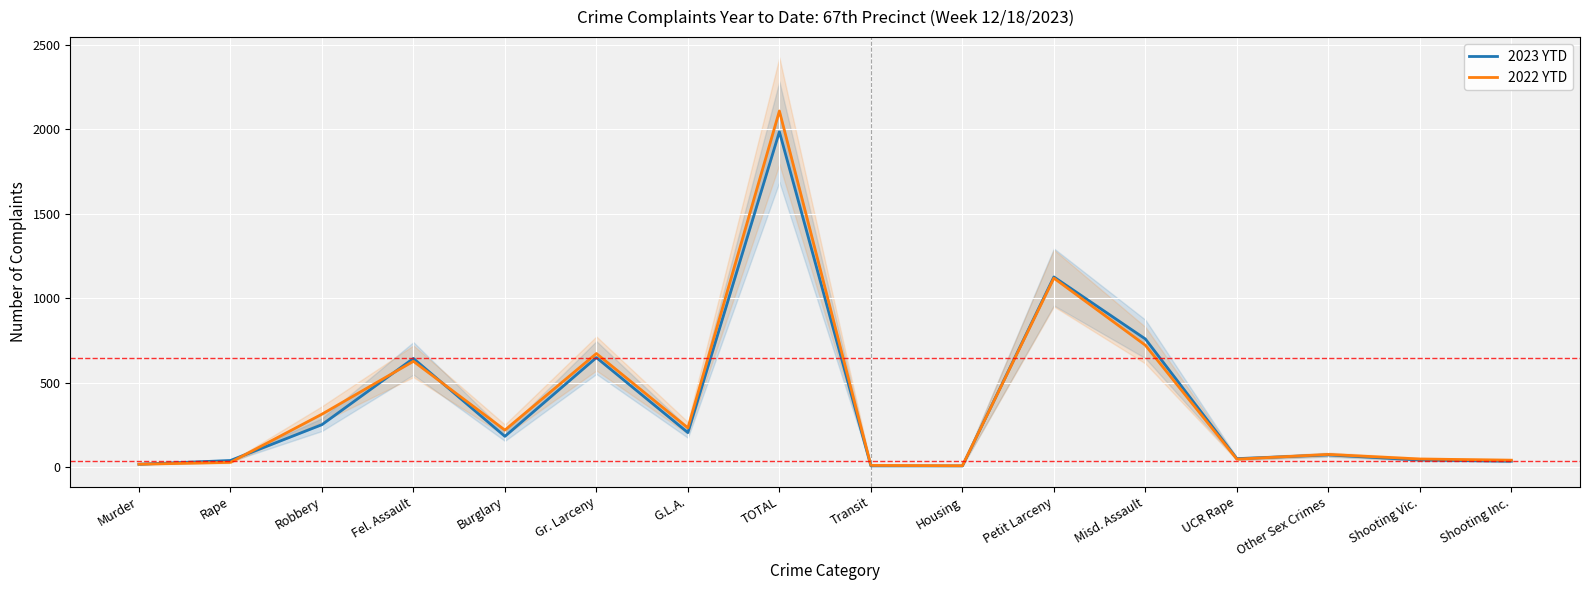

Which series has the largest total across all categories?

2022 YTD